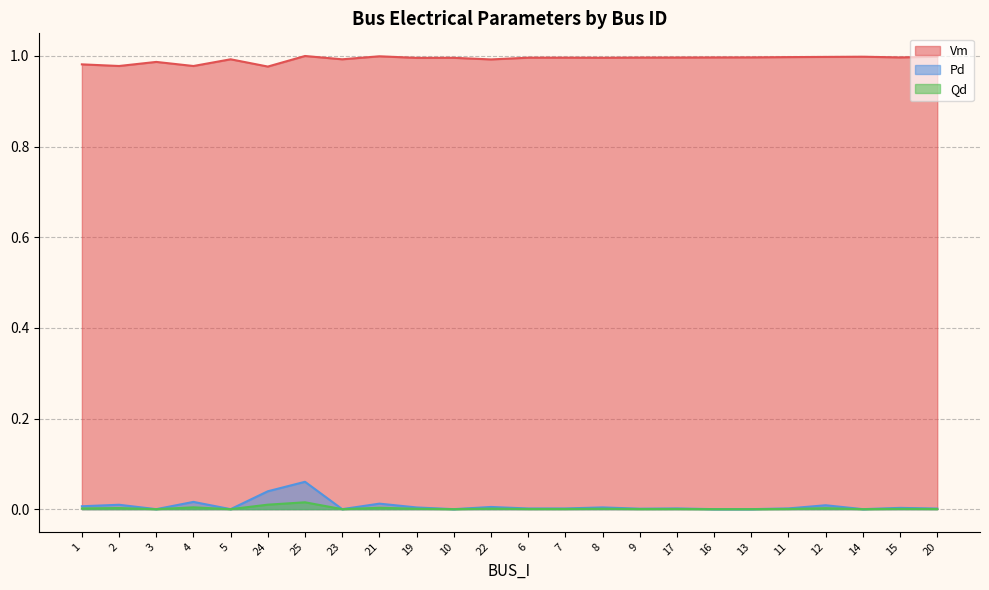

How many data points in Qd are above 0?

17